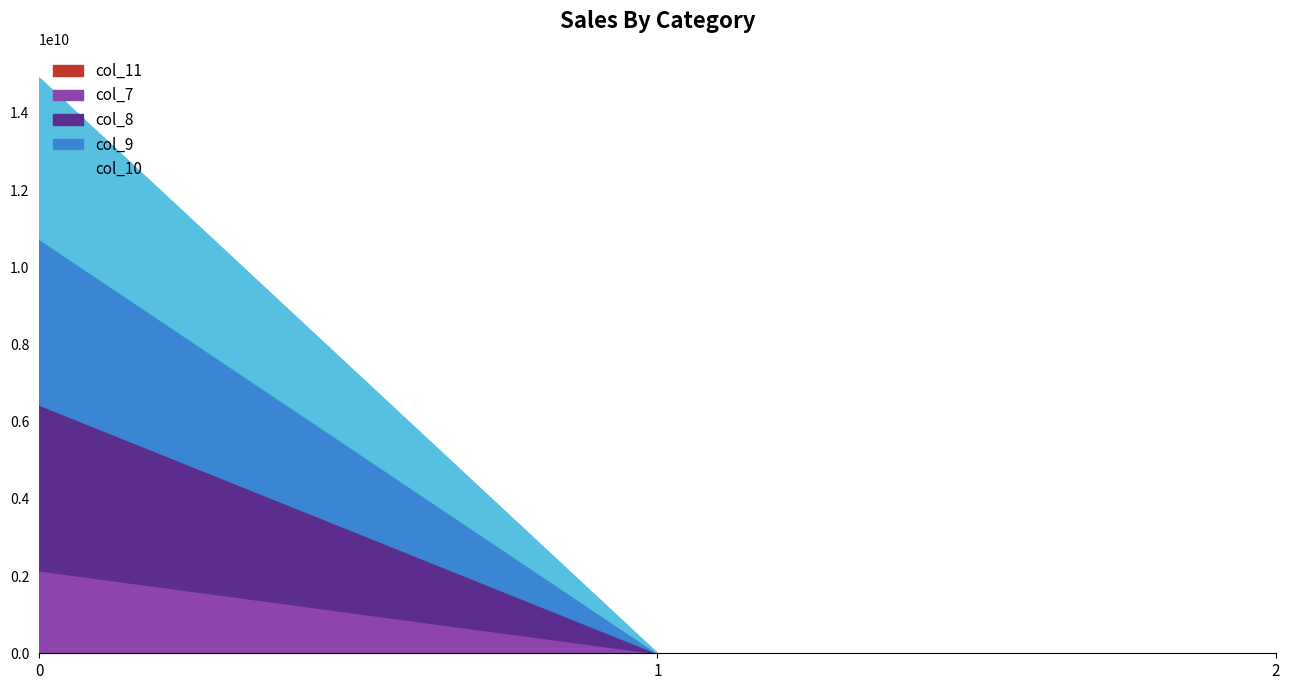

Does the chart have visible grid lines?

No